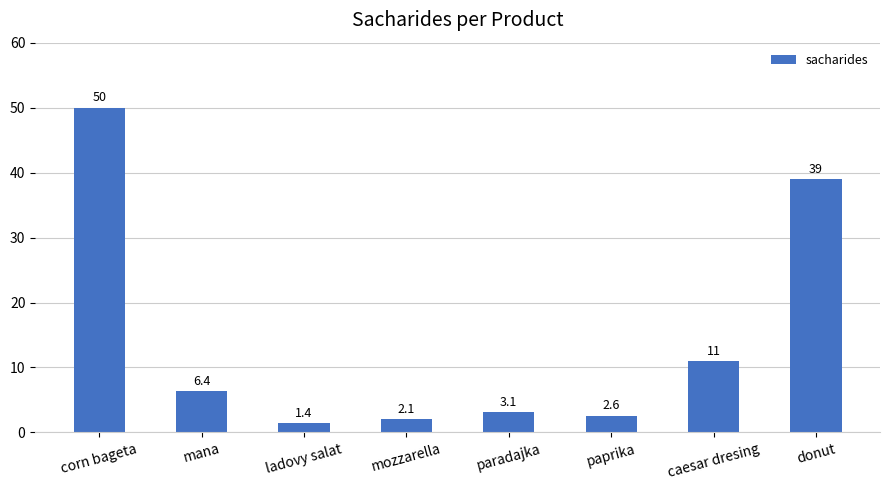

What is the sum of the values at mozzarella and caesar dresing?

13.1